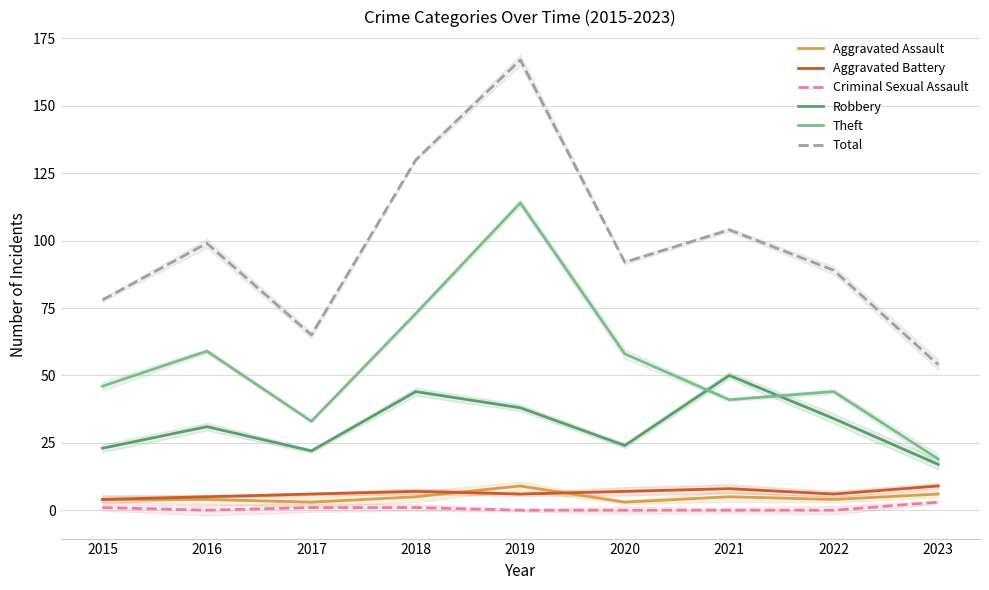

How many interior local peaks does the Total series have?

3